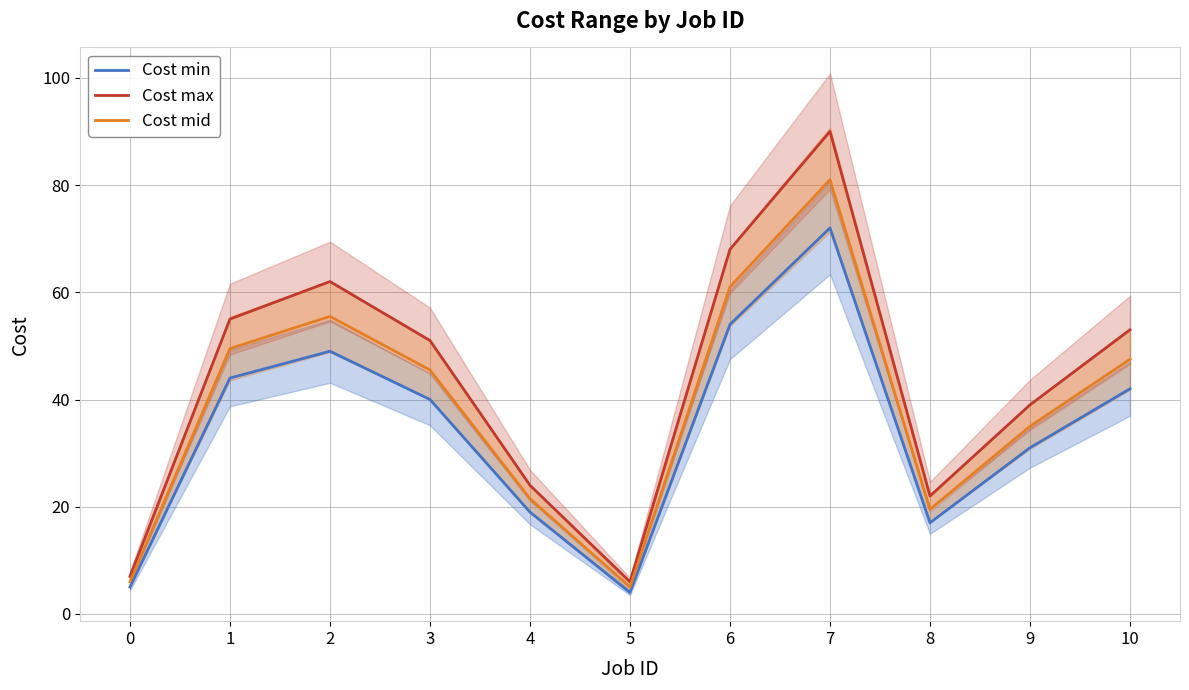

Where does the Cost min series first go above 40?

1